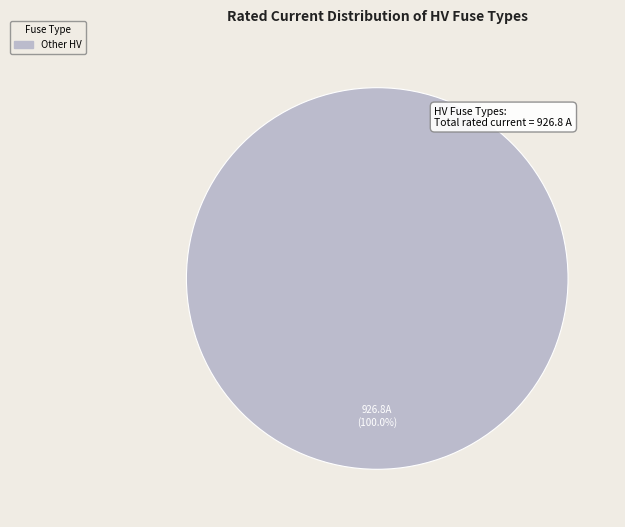

Is there a majority slice in this chart?

Yes